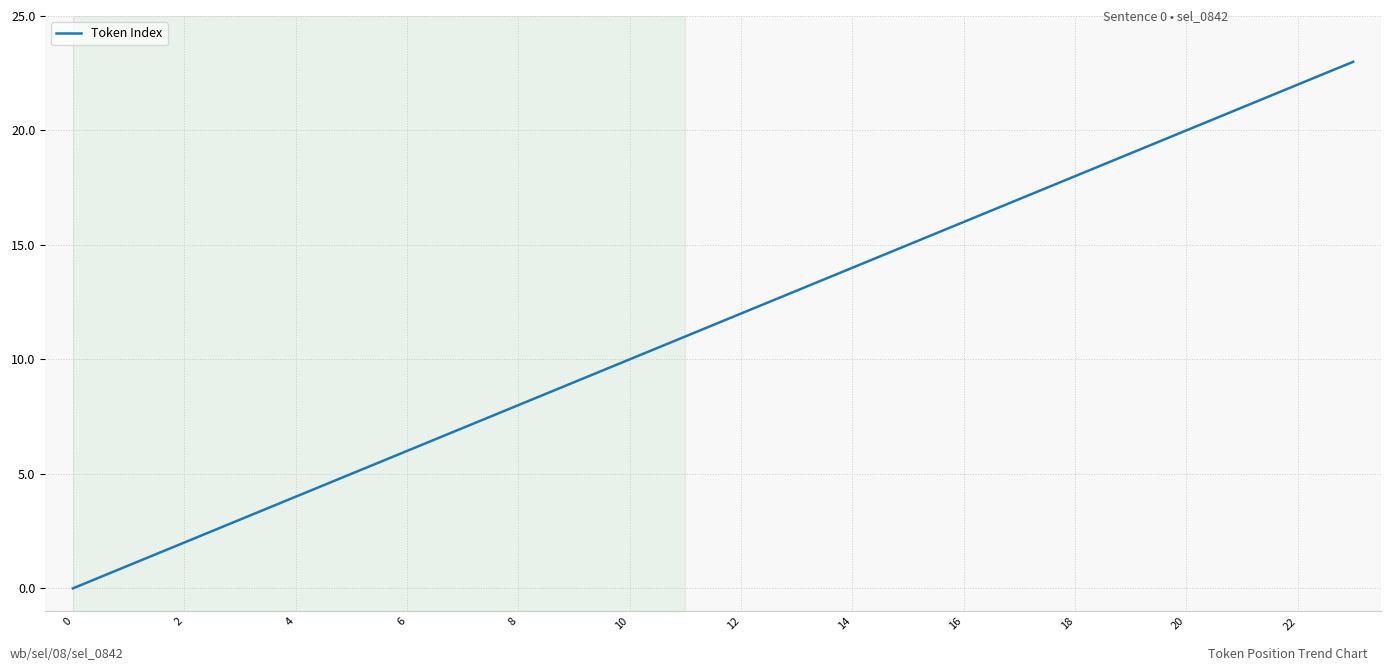

What is the maximum value shown in the chart?

23